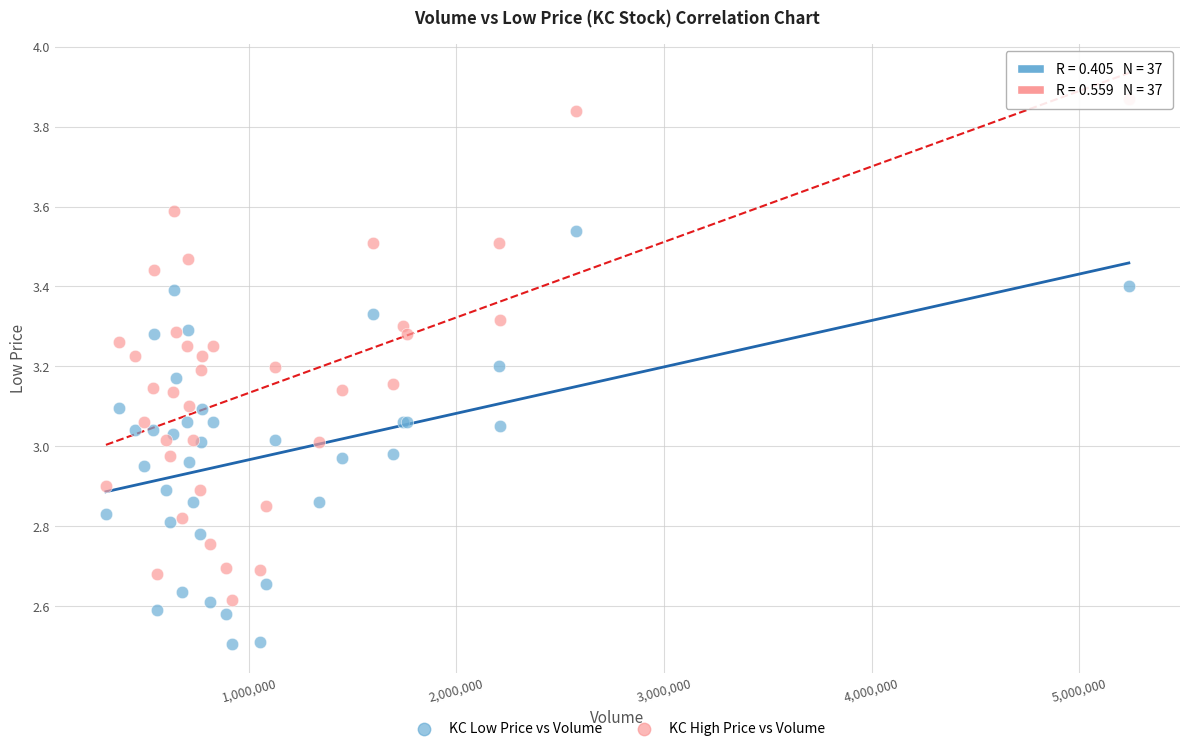

What are all the series names shown in the legend?

KC Low Price vs Volume, KC High Price vs Volume